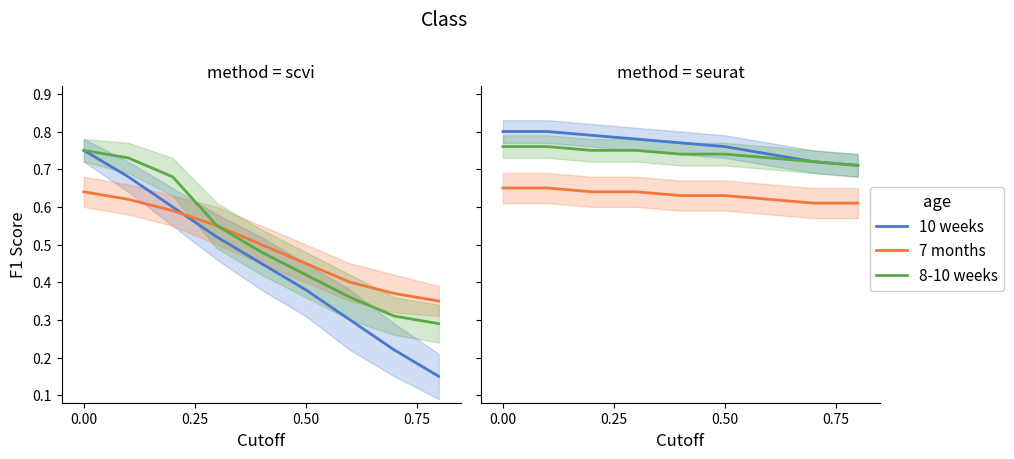

Which series has the largest total across all categories?

10 weeks